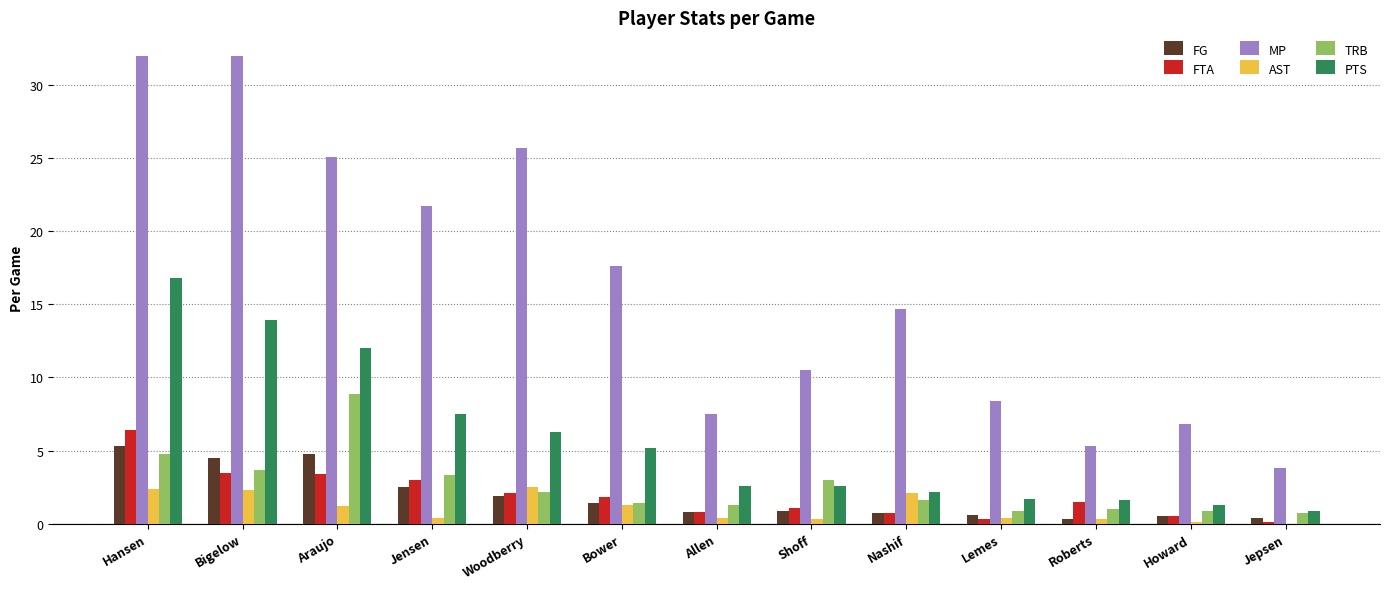

What is the approximate value of FTA at Bower?

1.8